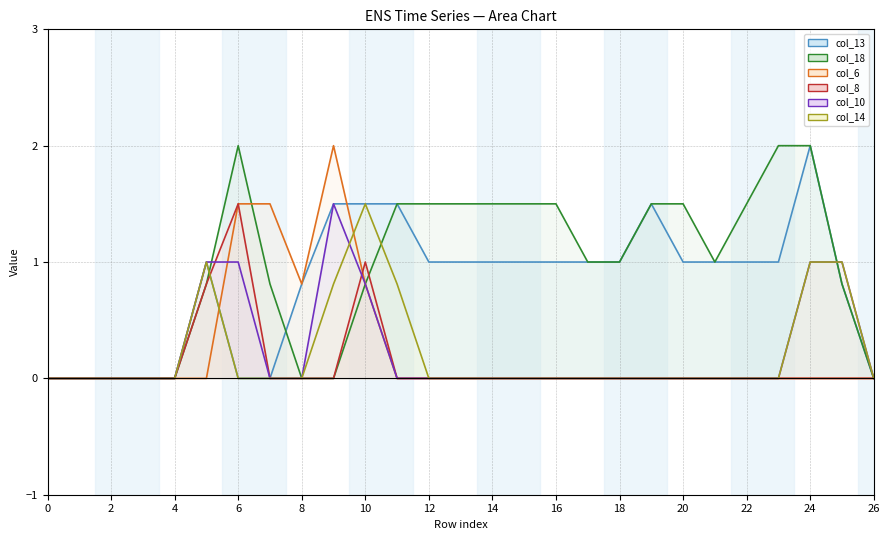

In col_13 line, how many points are higher than both neighbors (excluding endpoints)?

3